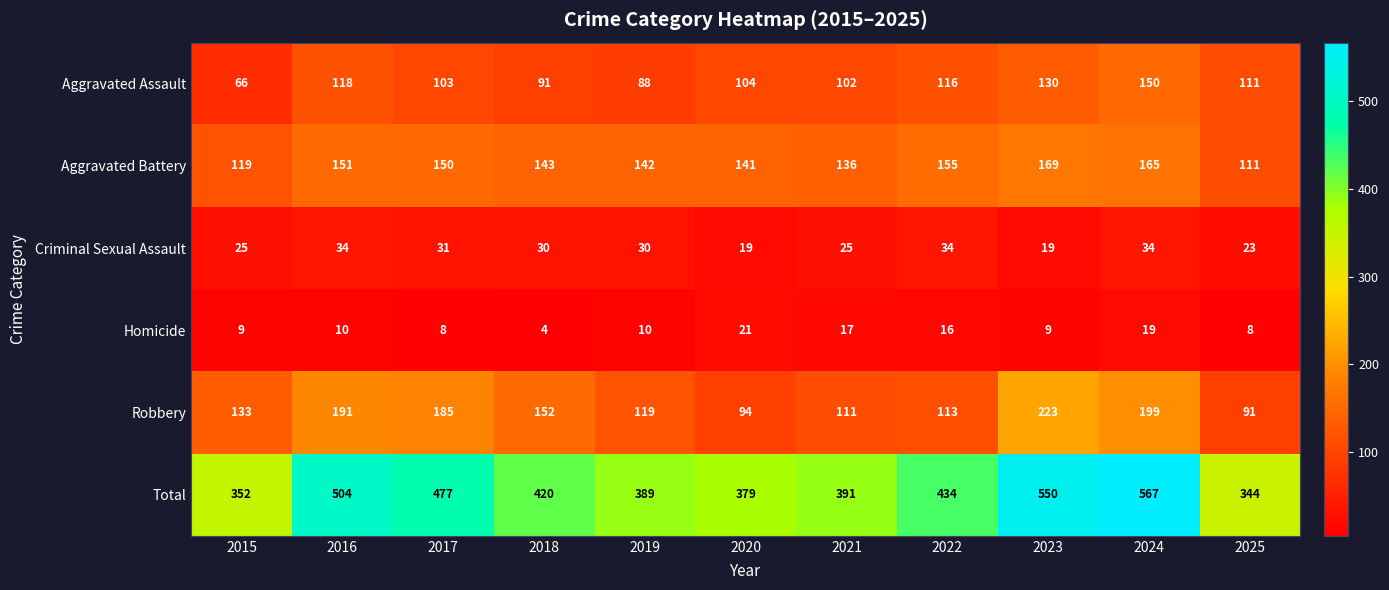

What is the maximum value for Total?

567